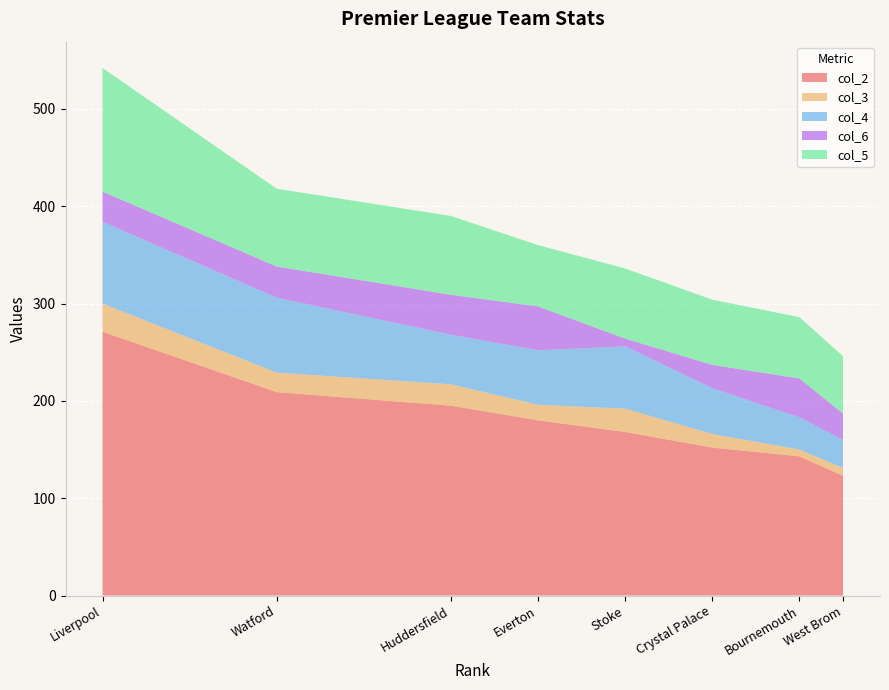

Reading left to right, what are all the values shown in this chart?

col_2: 271	209	195	180	168	152	143	123
col_3: 29	20	22	16	24	14	7	8
col_4: 84	77	51	56	64	47	33	29
col_6: 31	32	41	45	8	24	40	27
col_5: 127	80	81	63	72	67	63	59